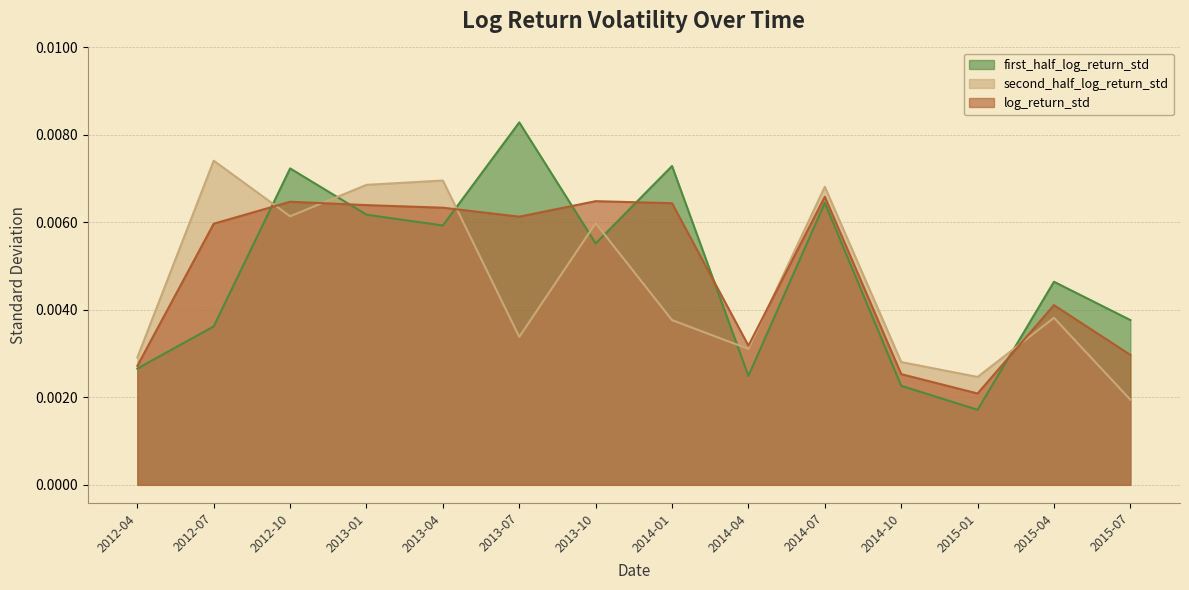

What are all the series names shown in the legend?

first_half_log_return_std, second_half_log_return_std, log_return_std